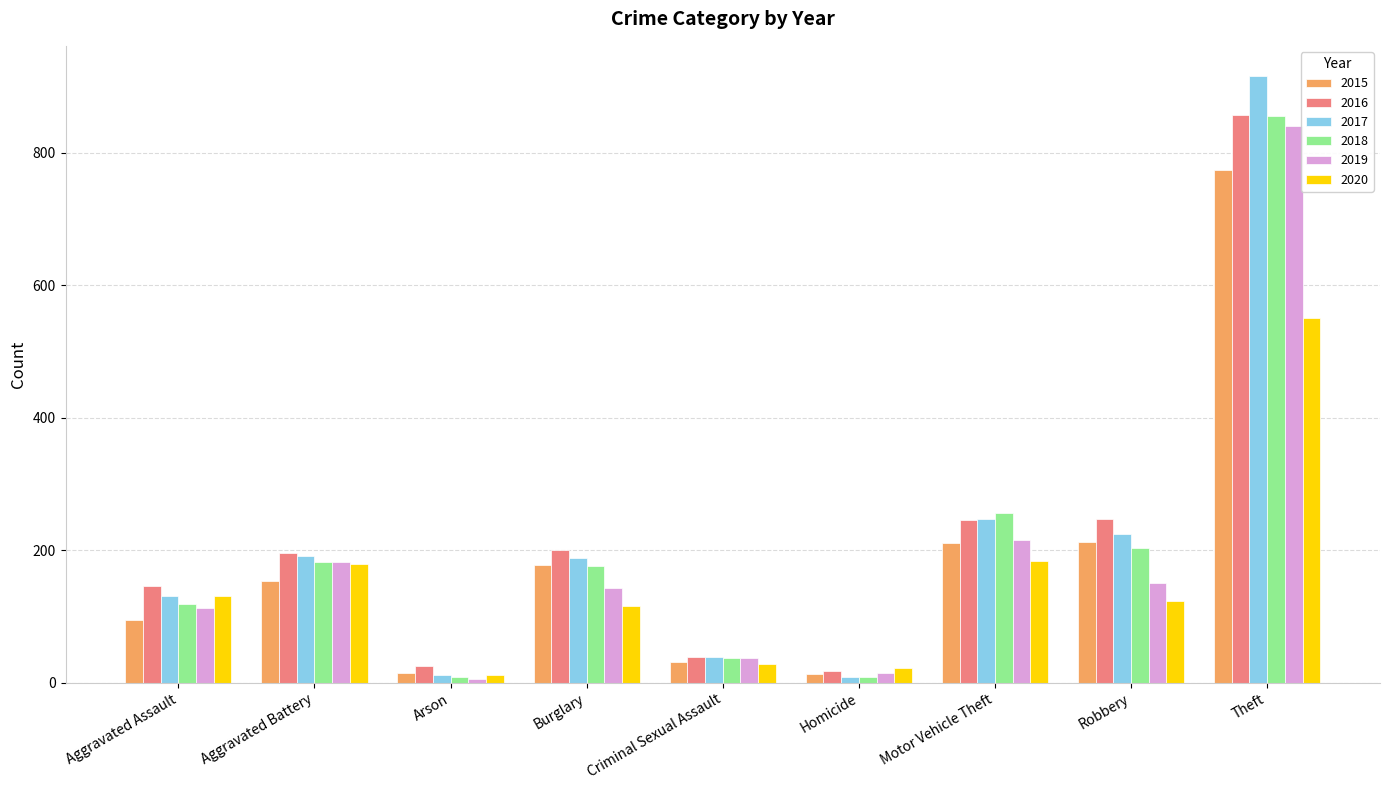

How many bars are there in total?

54